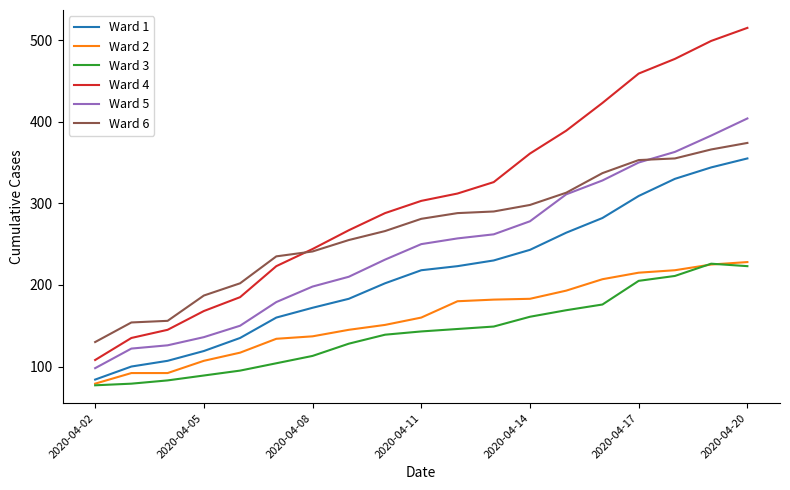

Which series has the widest spread of values?

Ward 4